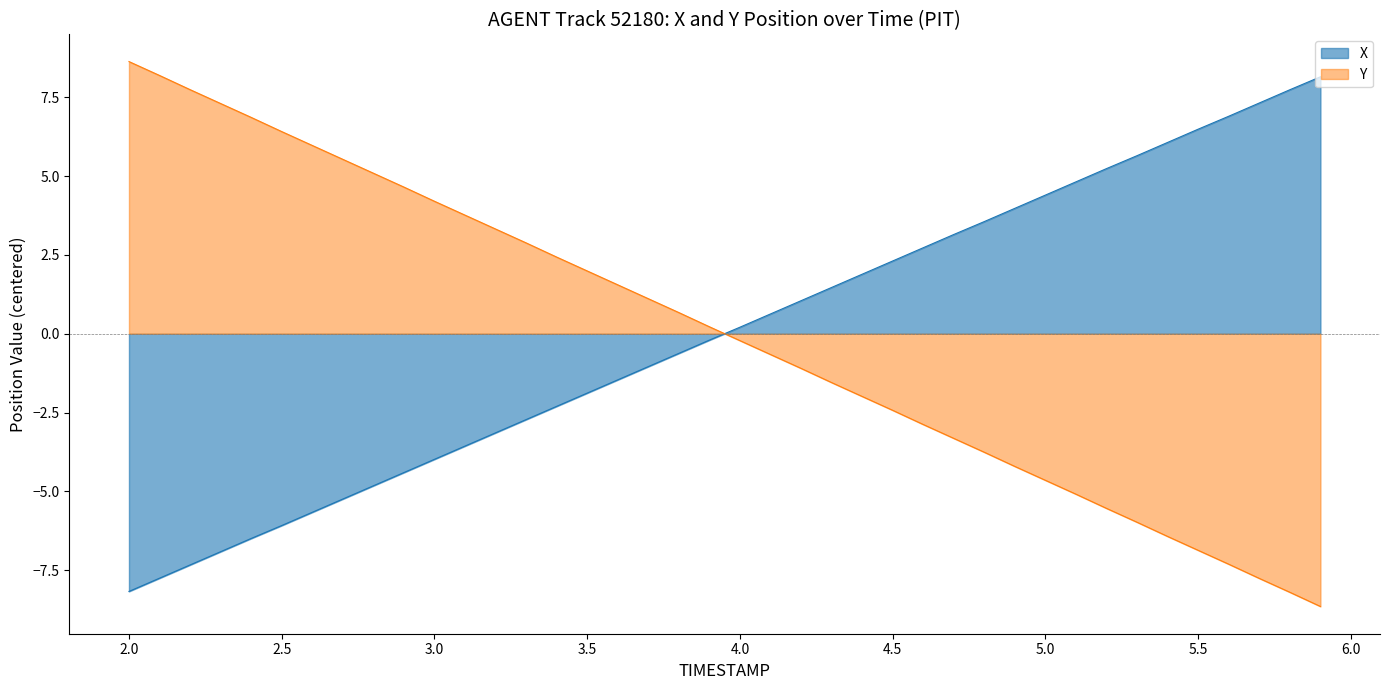

After their last crossing, which series has the higher values: X or Y?

X